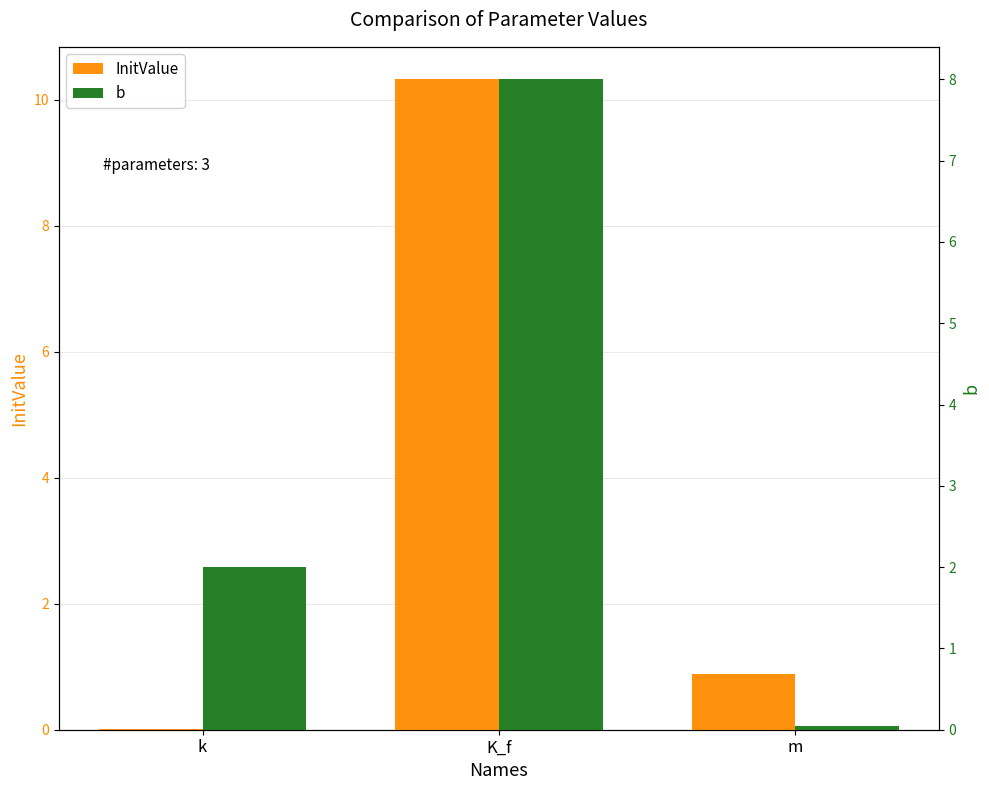

List the series in order of their peak value, lowest first.

b, InitValue